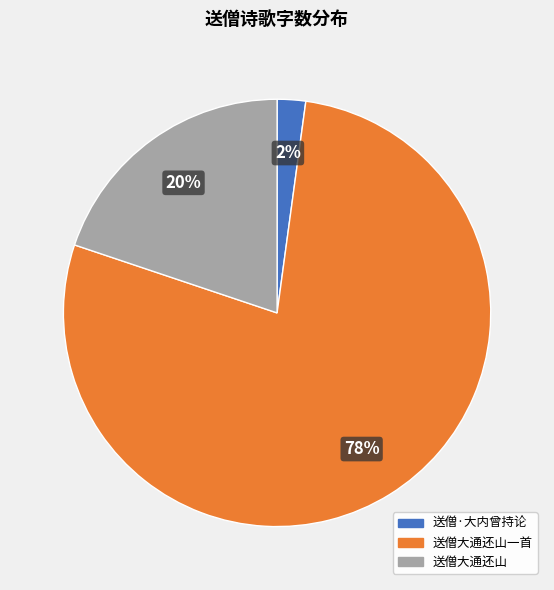

Is there a majority slice in this chart?

Yes